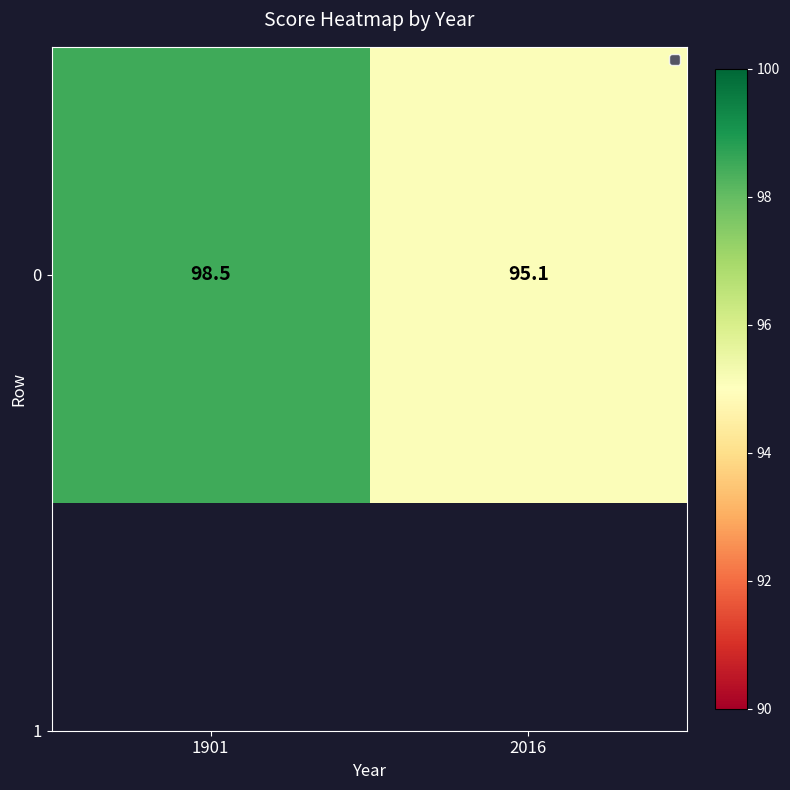

Where does the data first go above 98?

1901